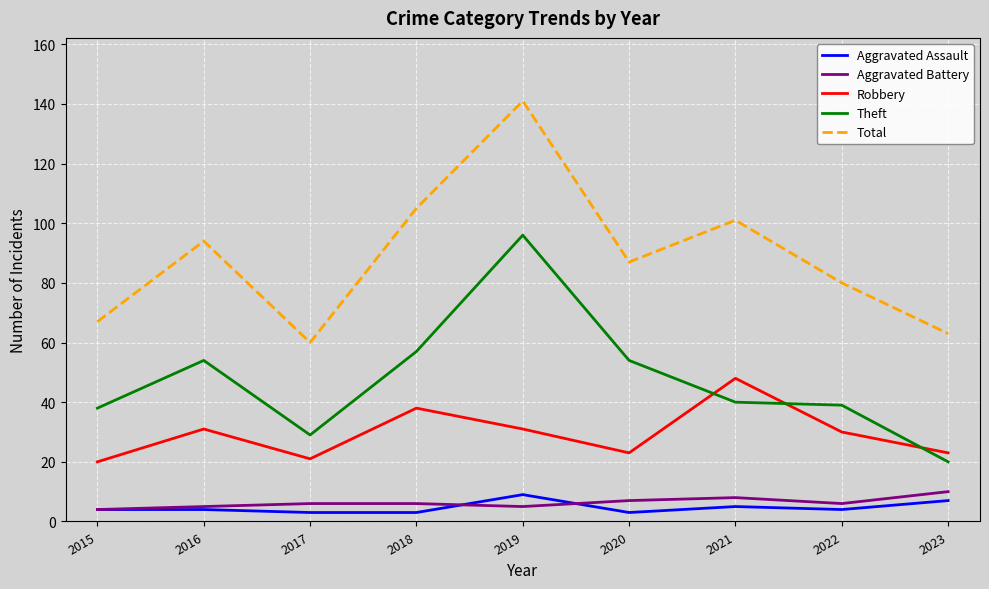

How many distinct data groups are displayed?

5